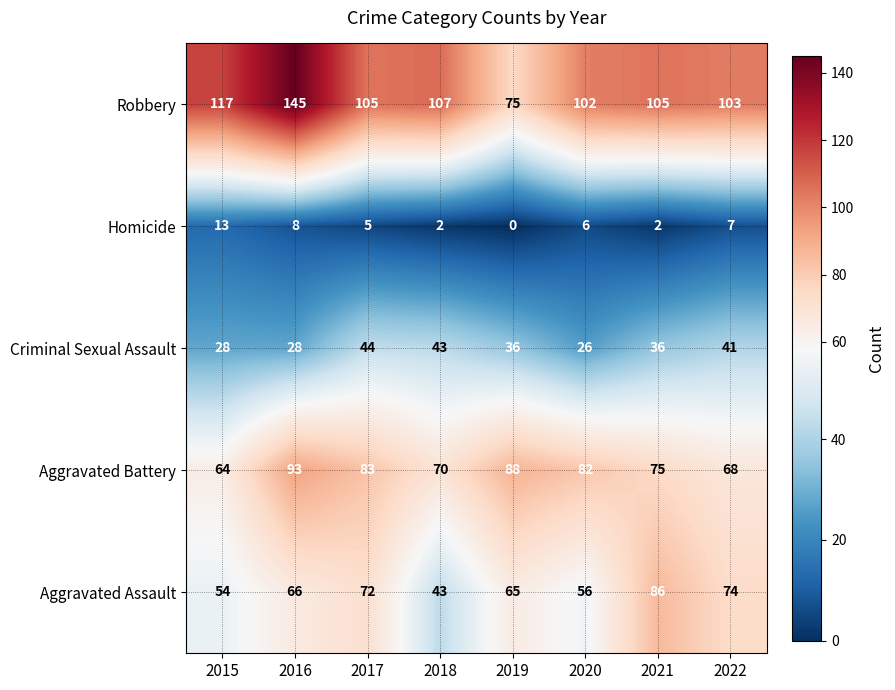

The value of Homicide at 2022 is 2. True or false?

False